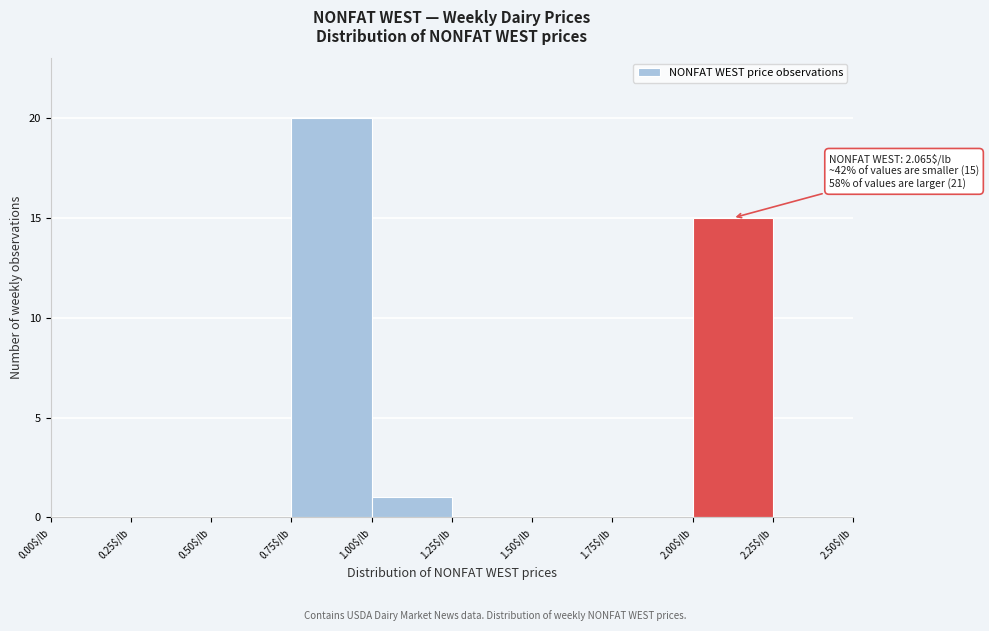

Over which range of the x-axis is the bar tallest?

0.75 to 1.00